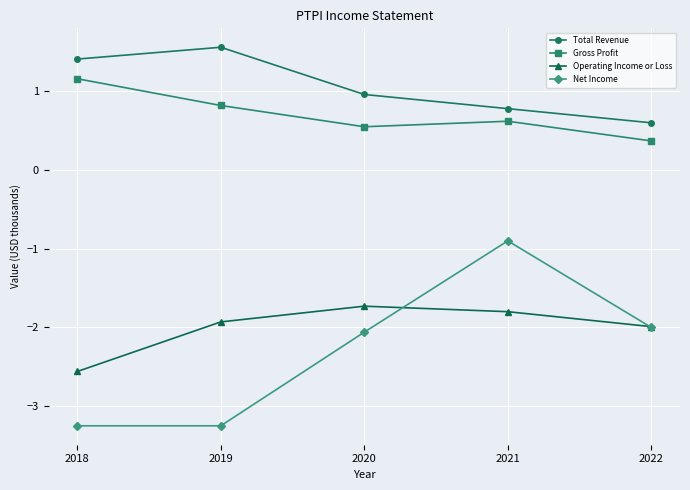

What are all the series names shown in the legend?

Total Revenue, Gross Profit, Operating Income or Loss, Net Income